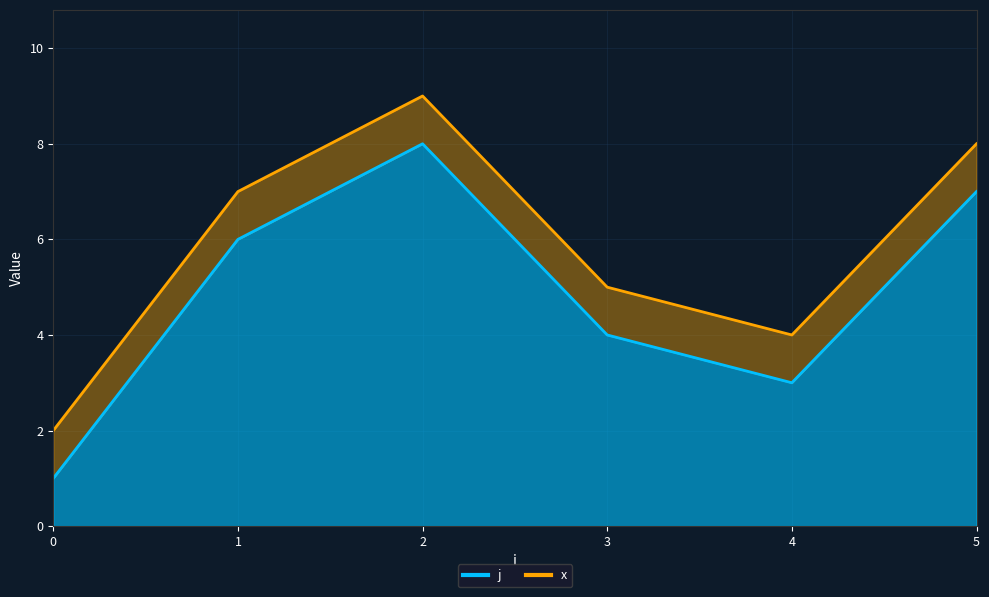

Which label corresponds to the largest value in the chart?

2